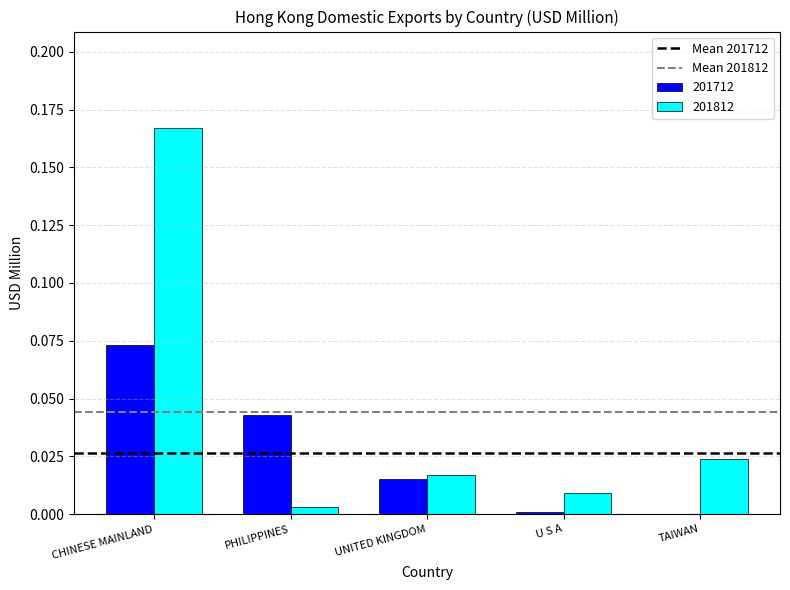

At which category does the chart reach its peak across all series?

CHINESE MAINLAND